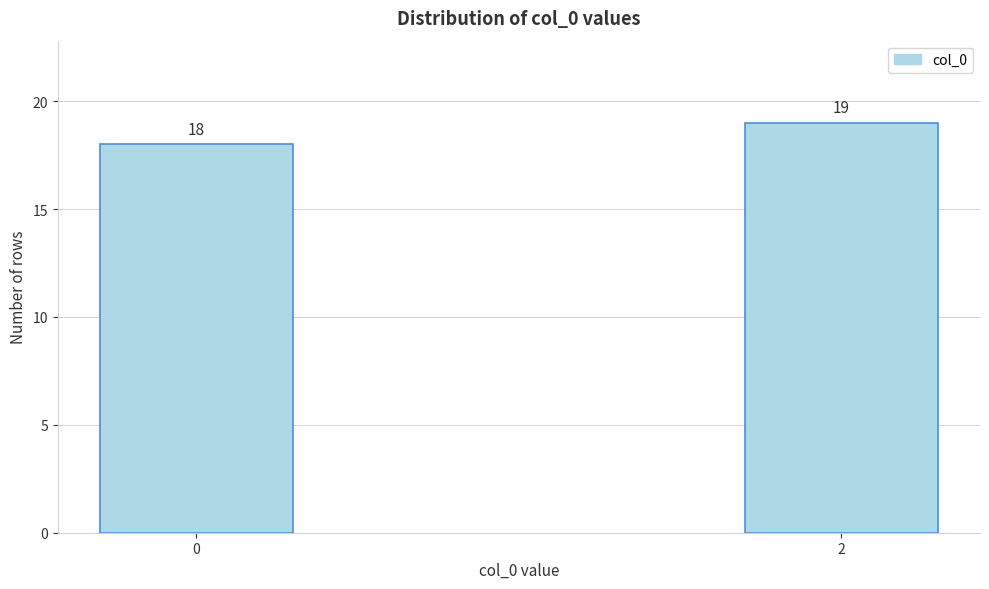

Reading left to right, what are all the values shown in this chart?

18	19